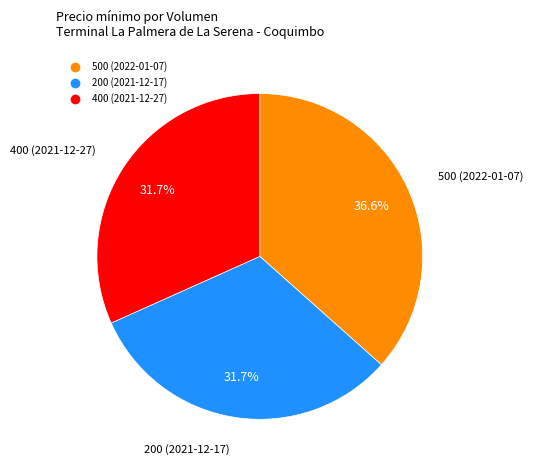

Is it true that 400 (2021-12-27) is 41% of the pie?

False